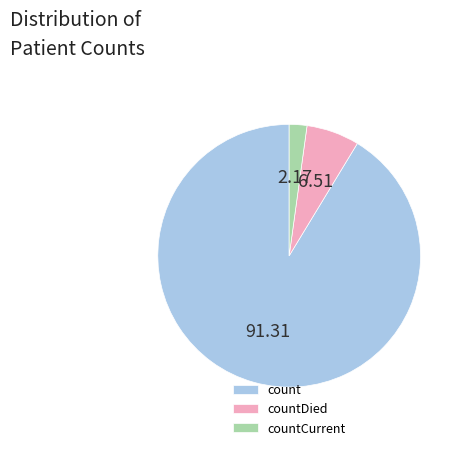

Which slice is the largest?

count